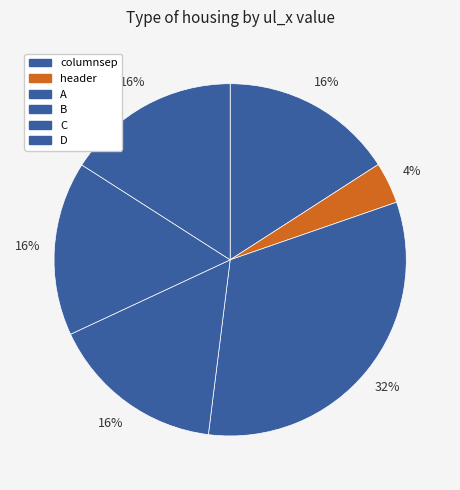

Which category has the biggest portion of the pie?

A